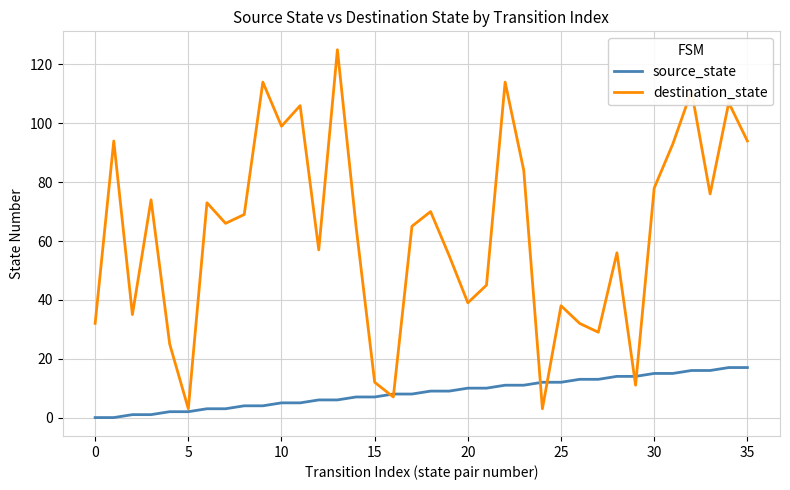

Reading right to left, transcribe all the data shown in this chart.

source_state: 17	17	16	16	15	15	14	14	13	13	12	12	11	11	10	10	9	9	8	8	7	7	6	6	5	5	4	4	3	3	2	2	1	1	0	0
destination_state: 94	107	76	111	93	78	11	56	29	32	38	3	84	114	45	39	55	70	65	7	12	65	125	57	106	99	114	69	66	73	3	25	74	35	94	32